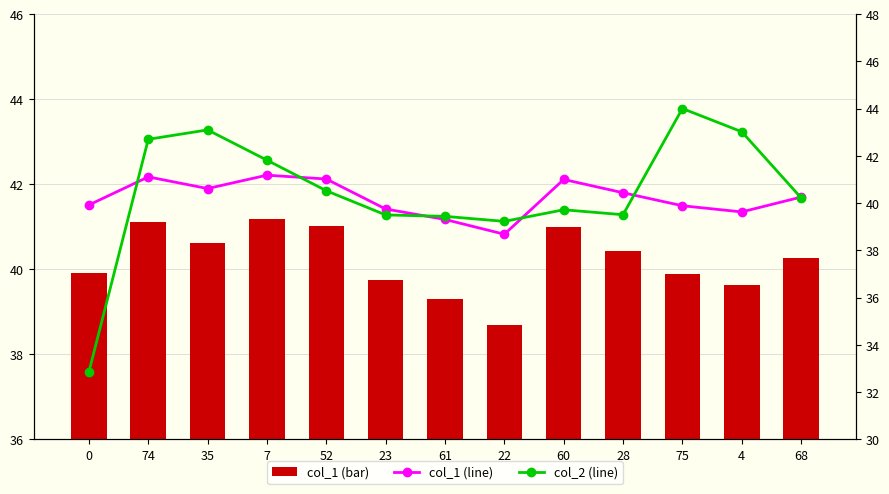

How many data points in col_2 (line) are less than 40?

6